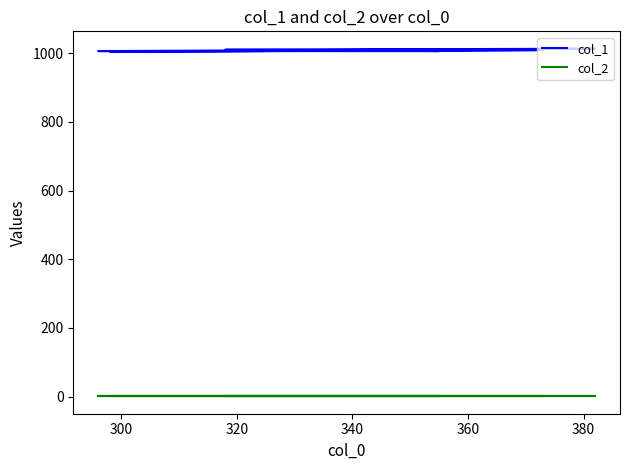

True or false: col_2 and col_1 cross at least once.

False